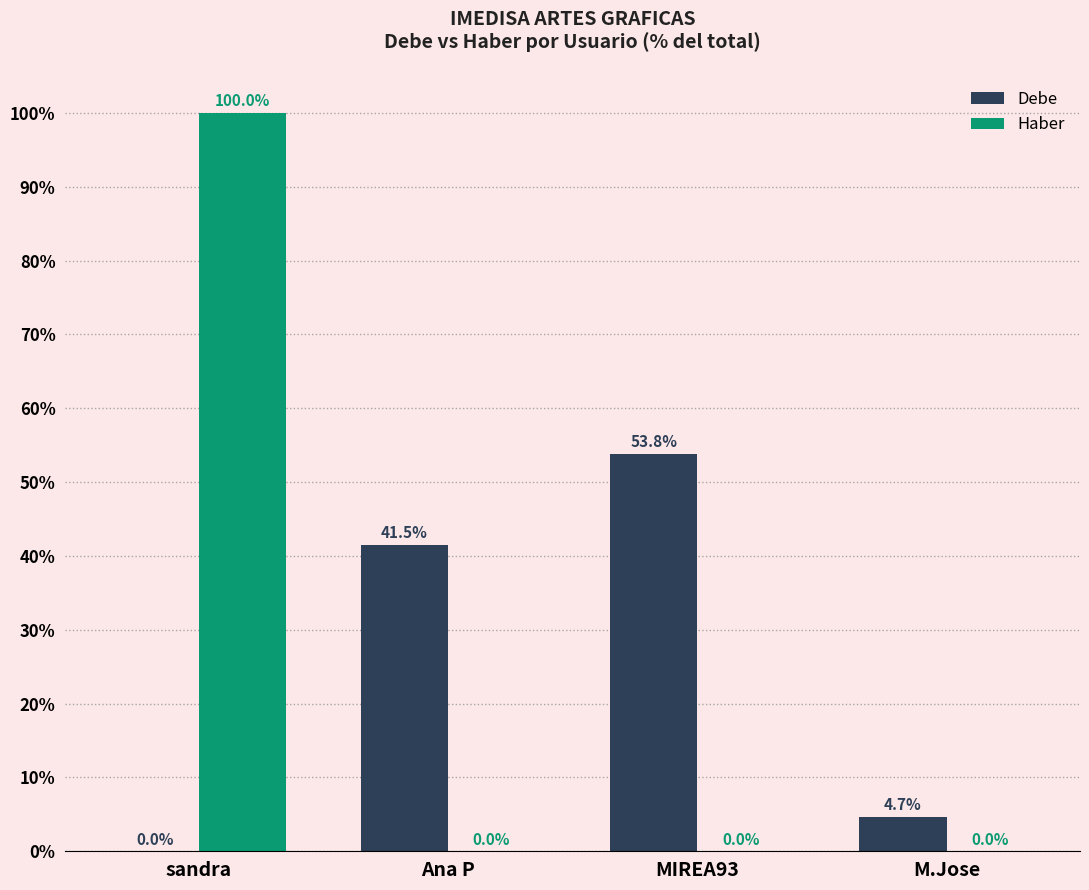

Which series changed the most between MIREA93 and M.Jose?

Debe